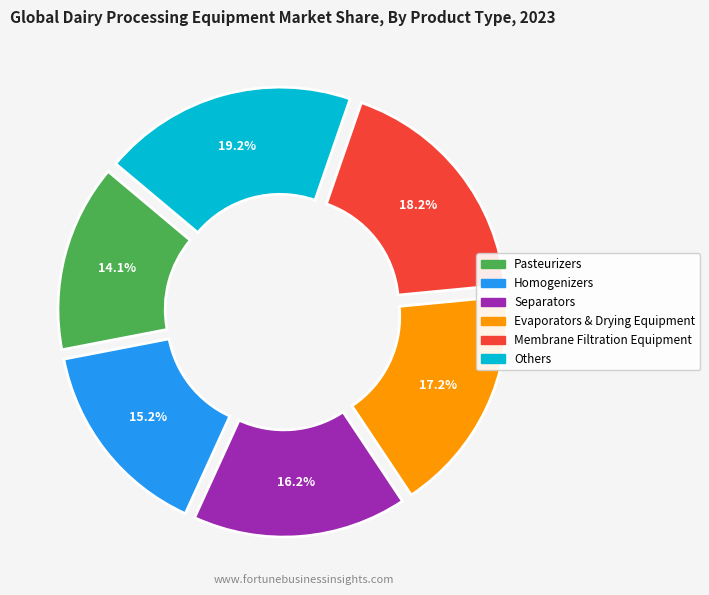

Is there a majority slice in this chart?

No